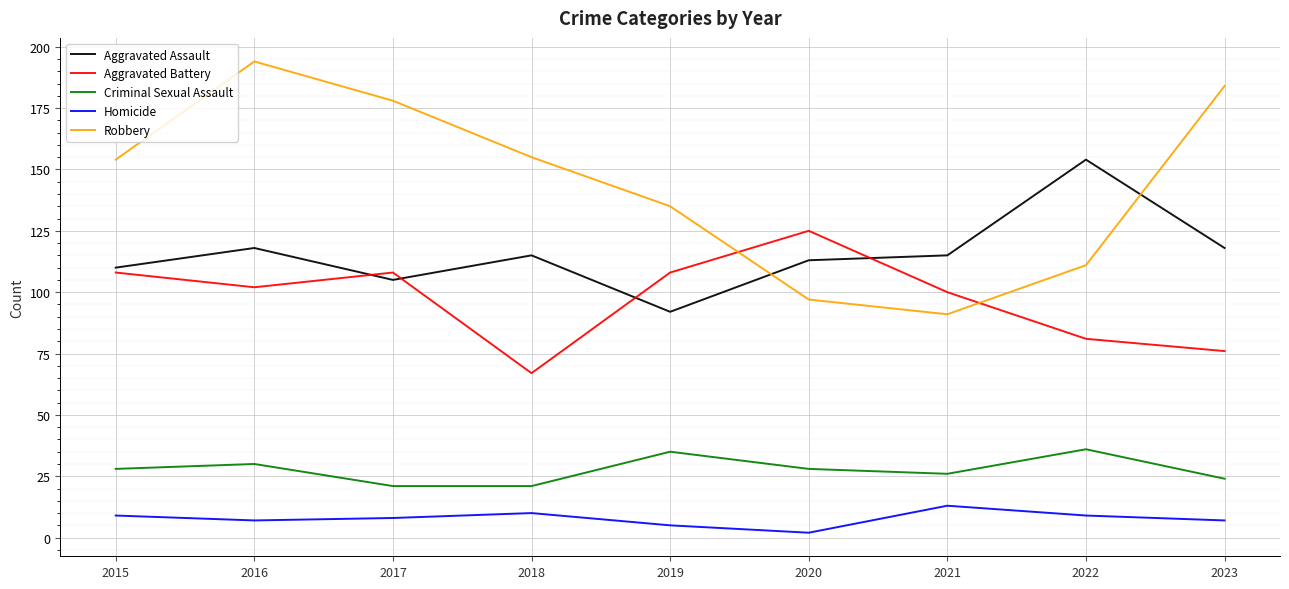

Reading left to right, what are all the values shown in this chart?

Aggravated Assault: 2015=110	2016=118	2017=105	2018=115	2019=92	2020=113	2021=115	2022=154	2023=118
Aggravated Battery: 2015=108	2016=102	2017=108	2018=67	2019=108	2020=125	2021=100	2022=81	2023=76
Criminal Sexual Assault: 2015=28	2016=30	2017=21	2018=21	2019=35	2020=28	2021=26	2022=36	2023=24
Homicide: 2015=9	2016=7	2017=8	2018=10	2019=5	2020=2	2021=13	2022=9	2023=7
Robbery: 2015=154	2016=194	2017=178	2018=155	2019=135	2020=97	2021=91	2022=111	2023=184